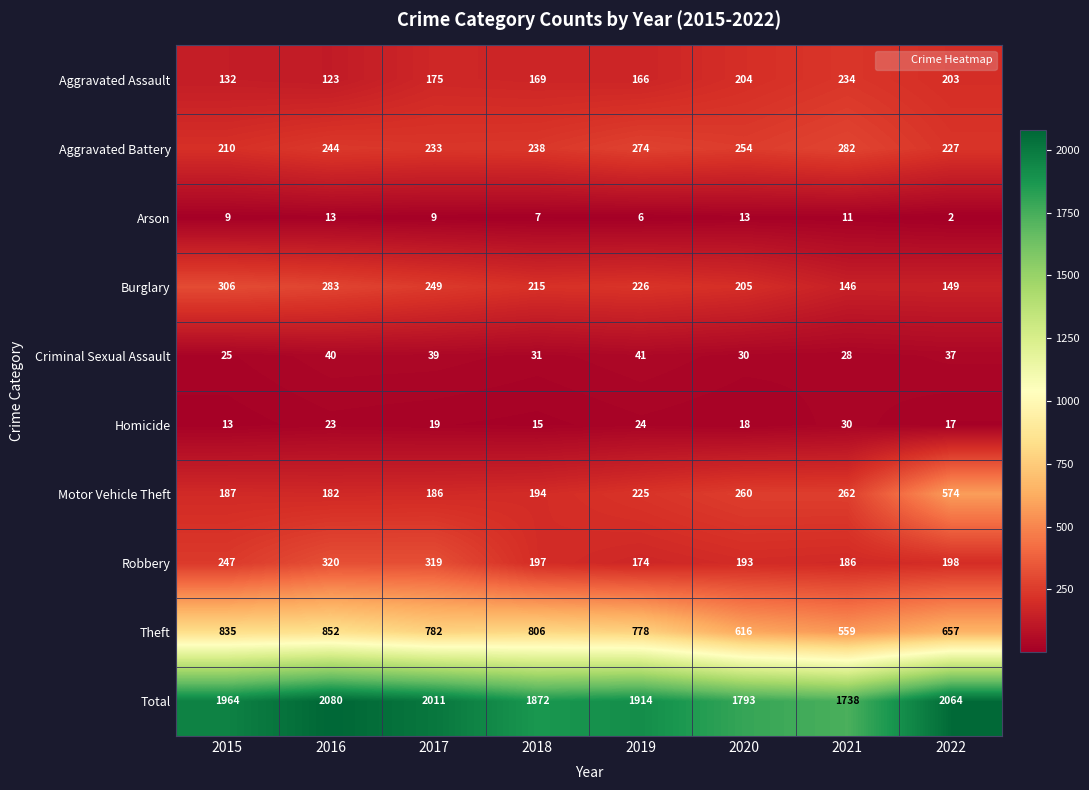

At how many categories does at least one series exceed 76?

8